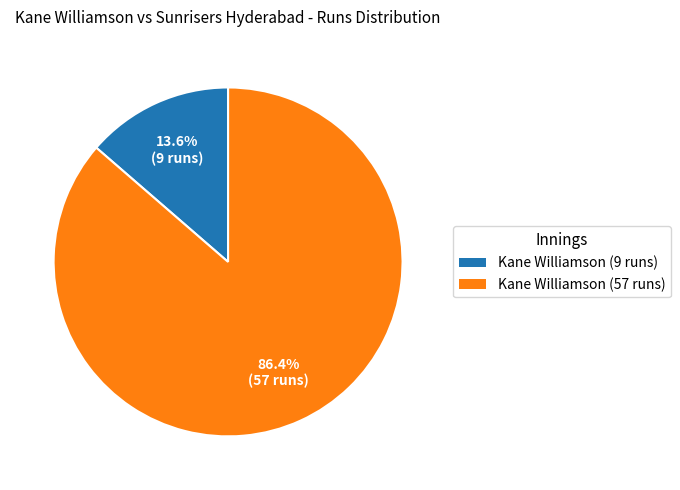

Is there any slice that represents more than half of the pie?

Yes